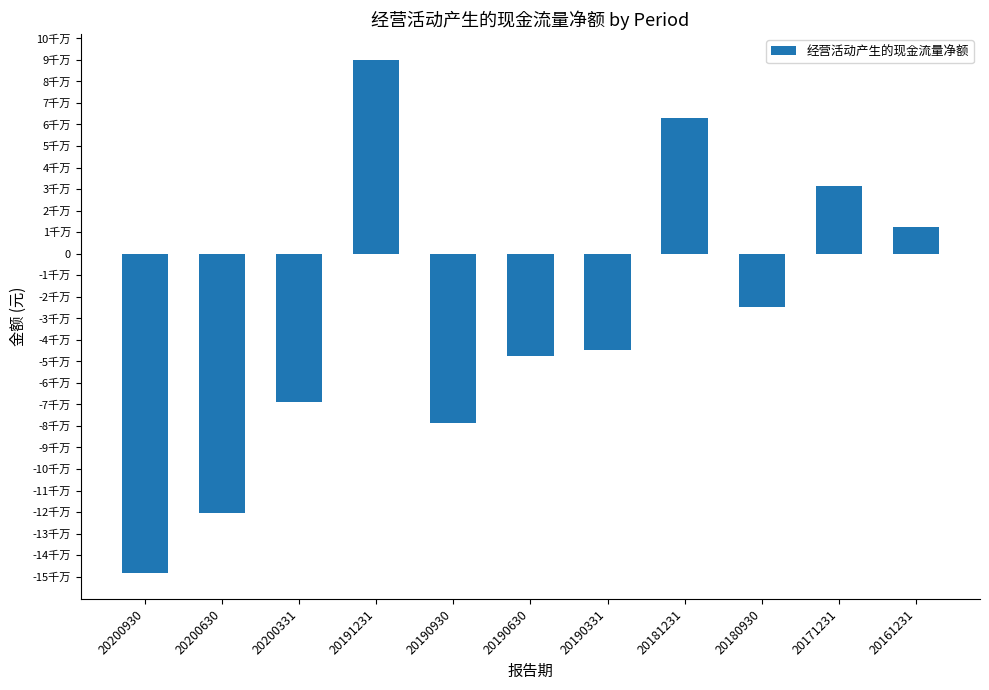

What is the sum of the values at 20200930 and 20191231?

-58274472.0